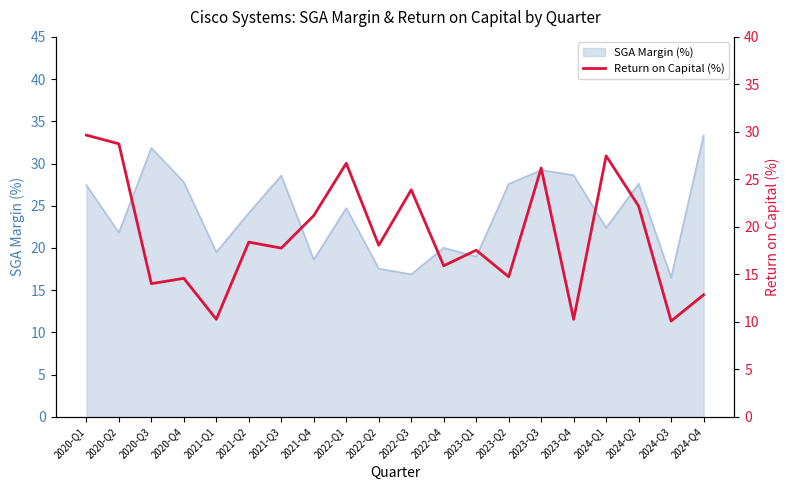

The value of SGA Margin (%) at 2020-Q2 is 39.0. True or false?

False